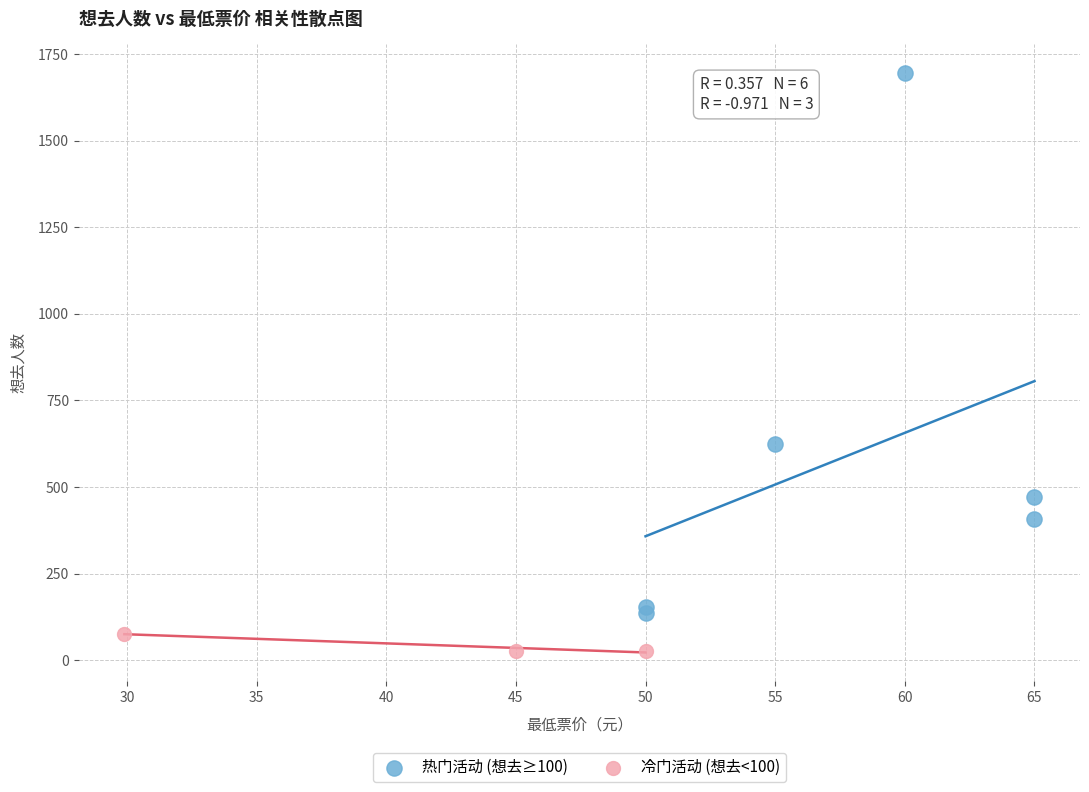

Which series reaches the minimum Y coordinate?

冷门活动 (想去<100)